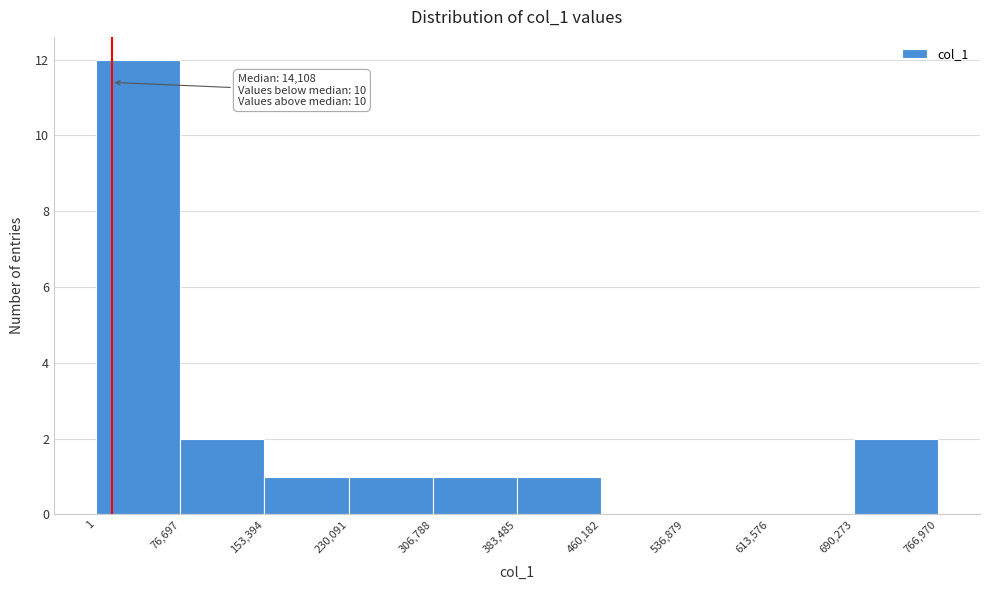

Which range on the x-axis has the tallest bar?

1 to 76,697